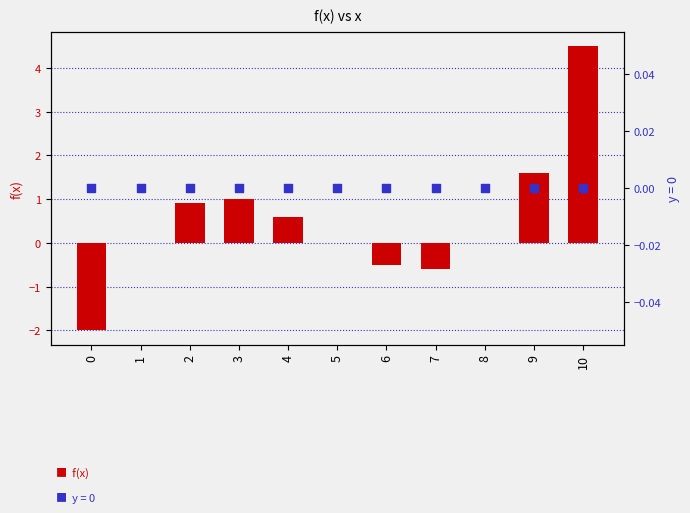

What is the change in value from 3 to 7?

-1.6